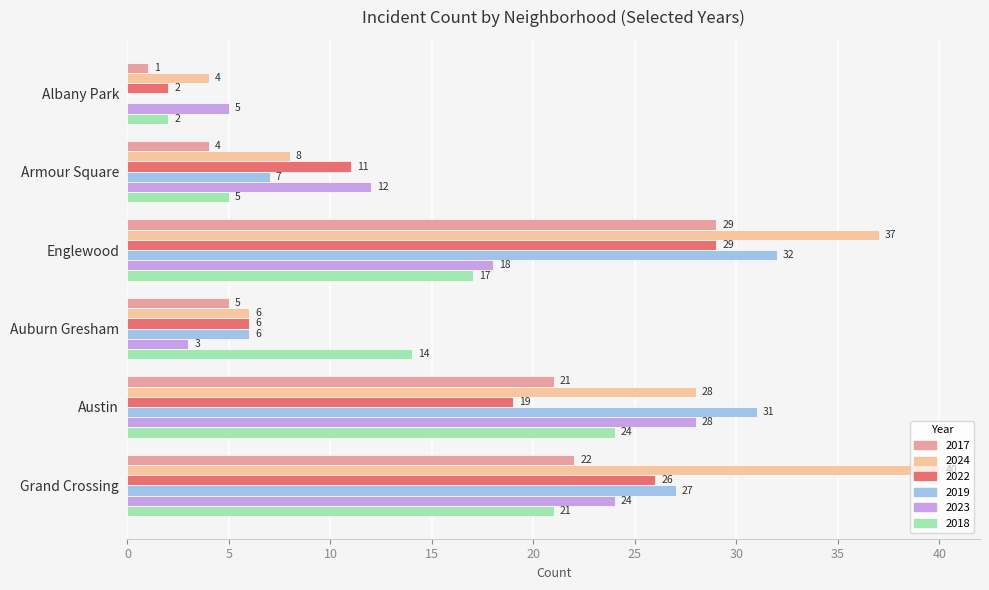

At which category is the sum across all series the highest?

Englewood